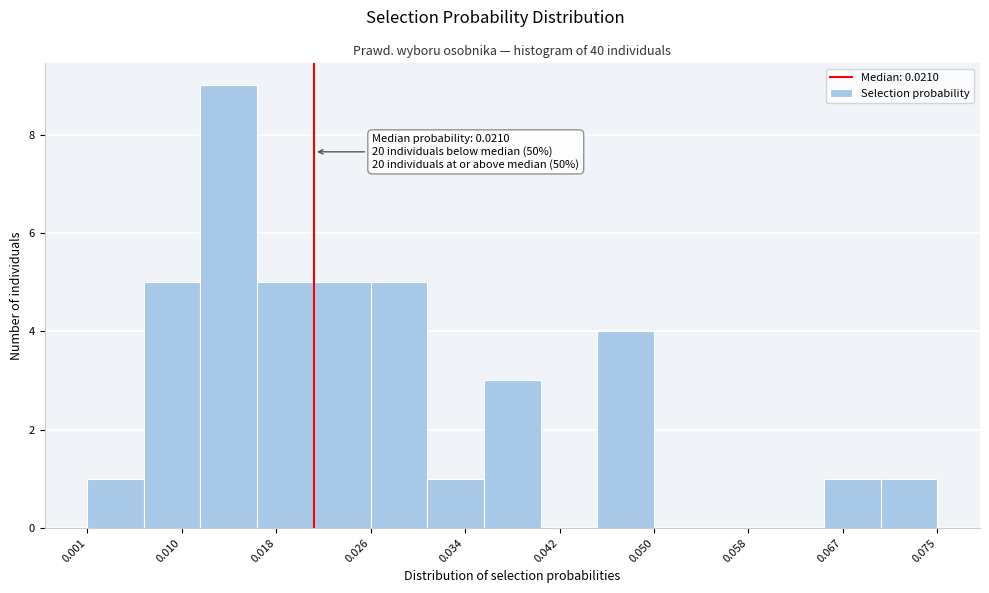

Which range on the x-axis has the tallest bar?

0.011 to 0.016